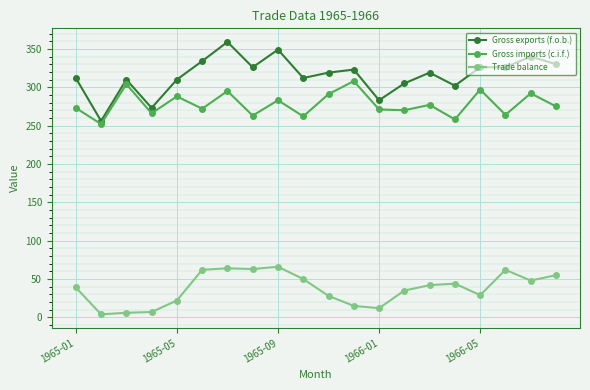

What is the highest value of the Trade balance series?

66